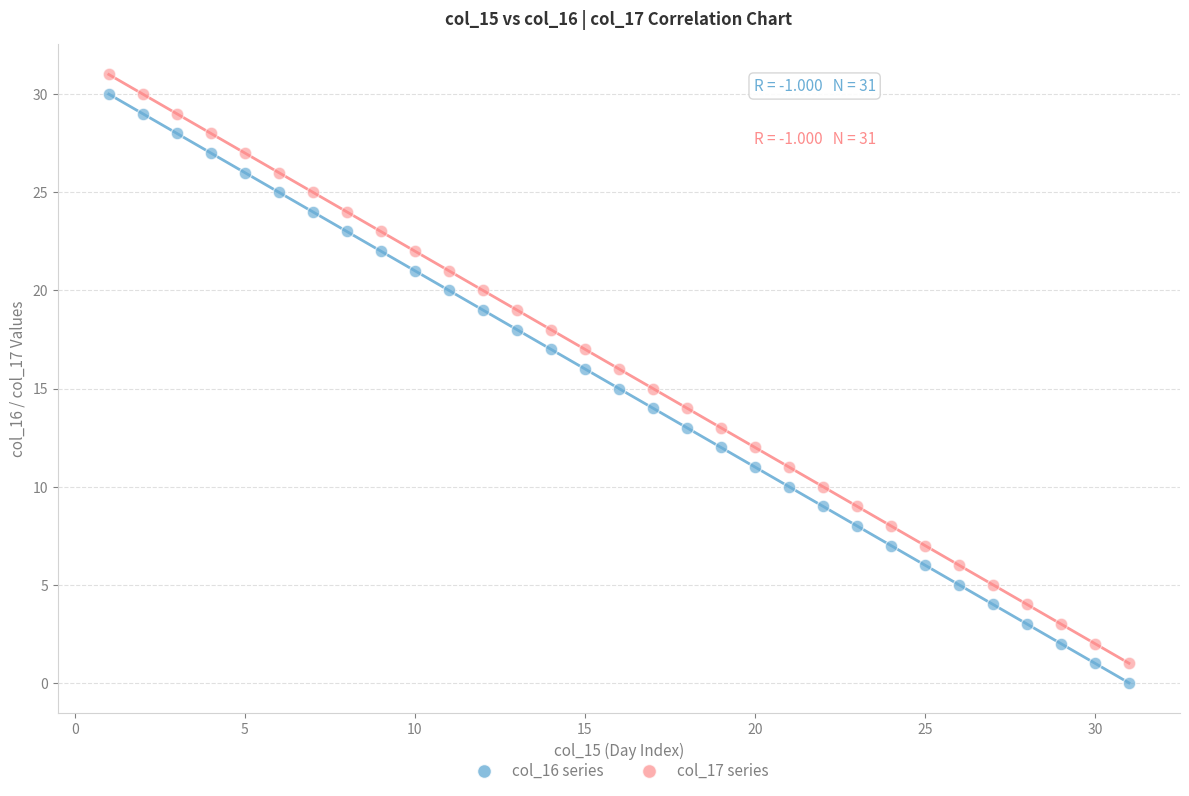

Across all data points, what is the range of Y values (max minus min)?

31